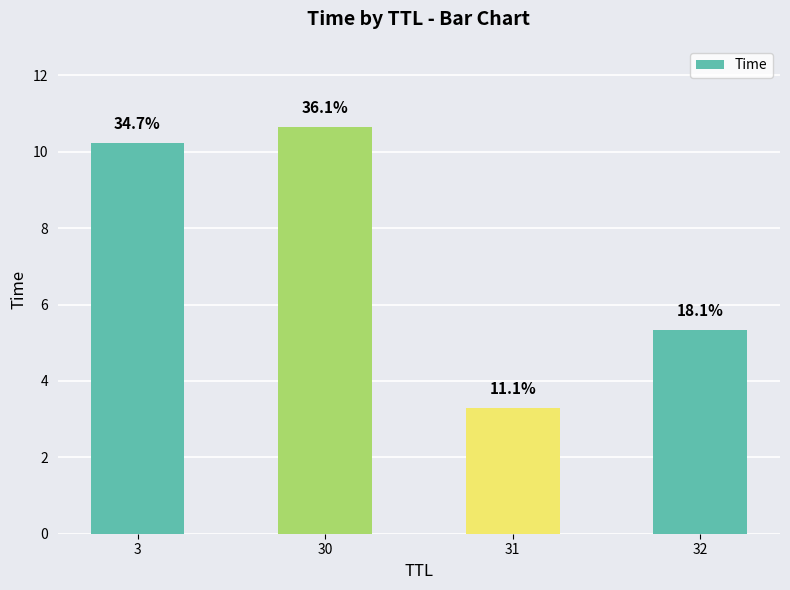

What is the sum of all values?

29.5